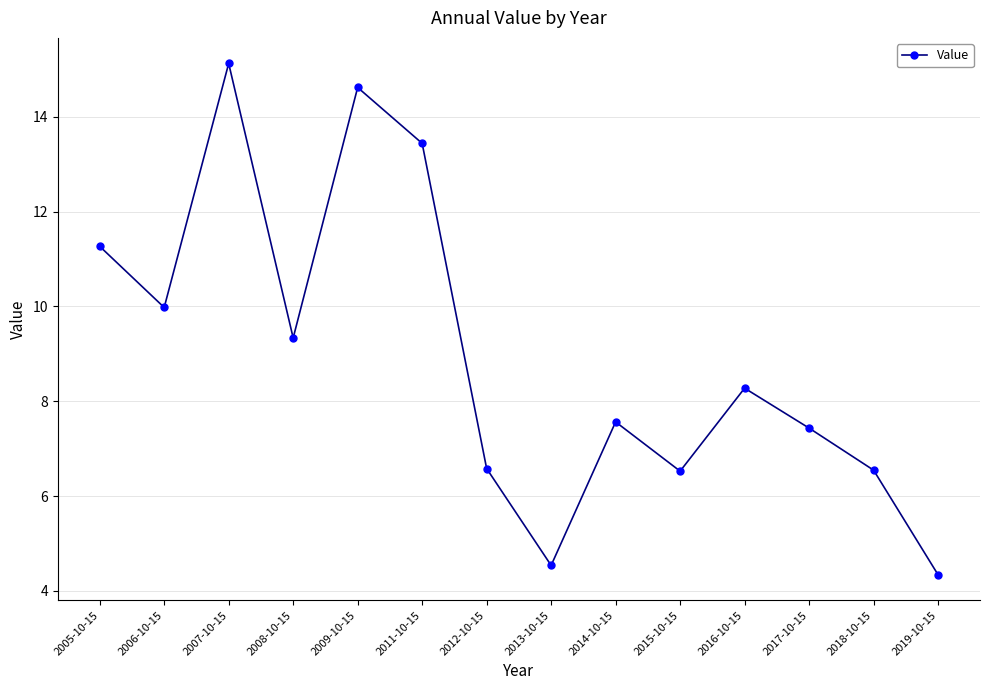

At which label is the value closest to 9?

2008-10-15